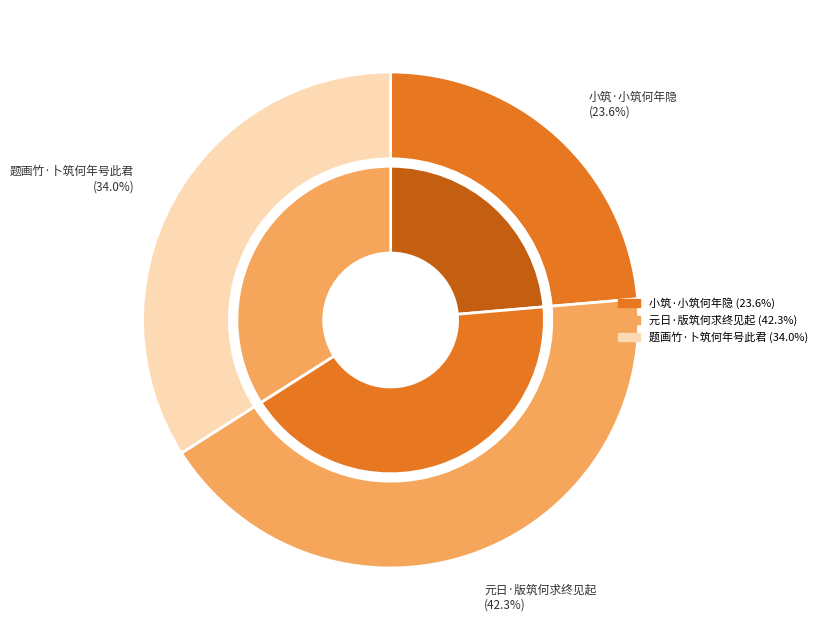

True or false: 元日·版筑何求终见起 accounts for 42% of the total.

True